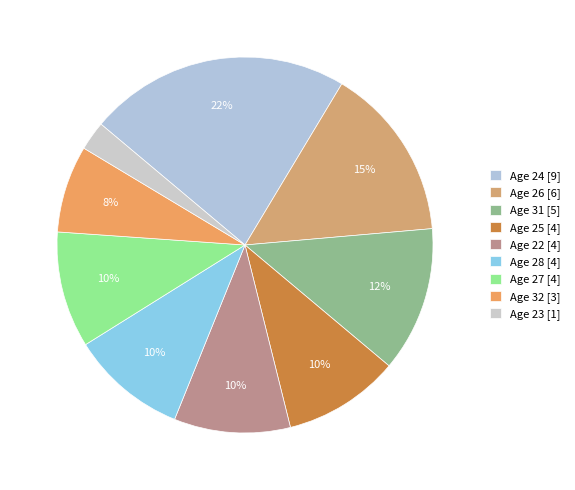

How many segments does this pie chart have?

9